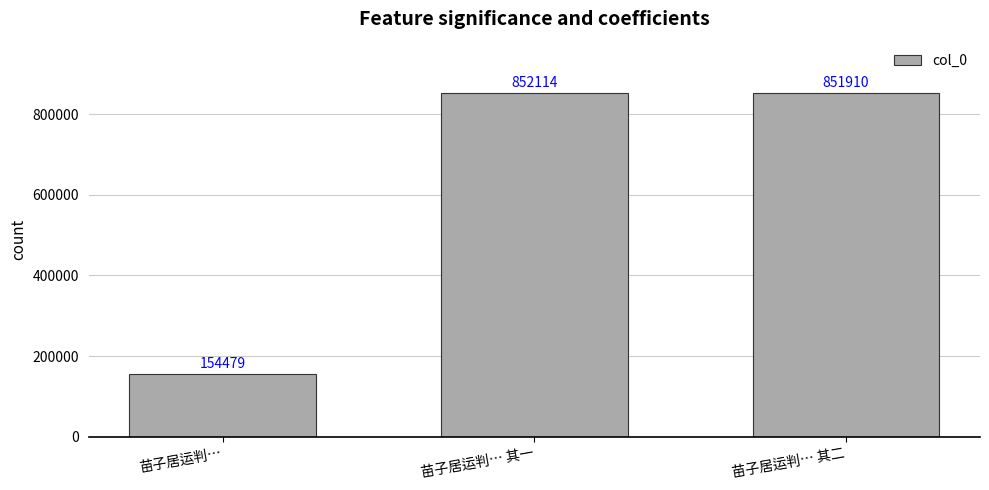

Reading left to right, what are all the values shown in this chart?

154479	852114	851910